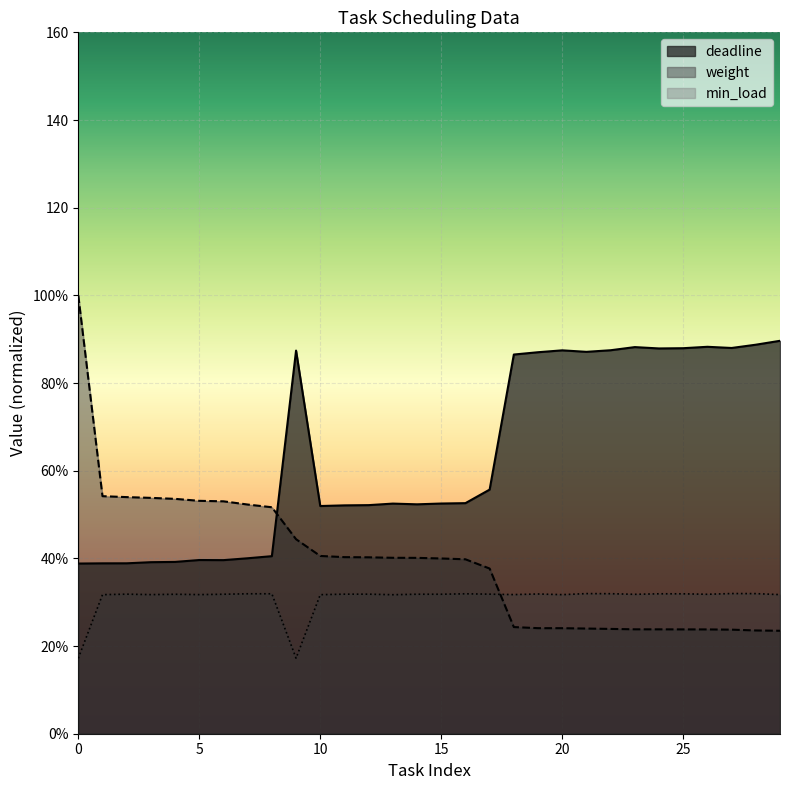

Reading left to right, extract all data points from this chart.

deadline: 0=38.8	1=38.9	2=38.9	3=39.1	4=39.2	5=39.6	6=39.6	7=40.0	8=40.5	9=87.4	10=51.9	11=52.1	12=52.1	13=52.5	14=52.3	15=52.5	16=52.6	17=55.7	18=86.5	19=87.0	20=87.5	21=87.1	22=87.5	23=88.2	24=87.9	25=87.9	26=88.3	27=88.0	28=88.7	29=89.6
min_load: 0=17.2	1=31.7	2=31.8	3=31.7	4=31.8	5=31.7	6=31.8	7=31.9	8=31.9	9=17.2	10=31.7	11=31.8	12=31.8	13=31.7	14=31.8	15=31.8	16=31.9	17=31.8	18=31.7	19=31.9	20=31.7	21=32.0	22=31.9	23=31.8	24=31.9	25=31.9	26=31.8	27=32.0	28=32.0	29=31.7
weight: 0=100.0	1=54.2	2=54.0	3=53.8	4=53.6	5=53.1	6=53.0	7=52.3	8=51.7	9=44.4	10=40.6	11=40.3	12=40.2	13=40.1	14=40.1	15=40.0	16=39.8	17=37.7	18=24.3	19=24.1	20=24.1	21=24.0	22=23.9	23=23.8	24=23.8	25=23.8	26=23.8	27=23.7	28=23.6	29=23.5